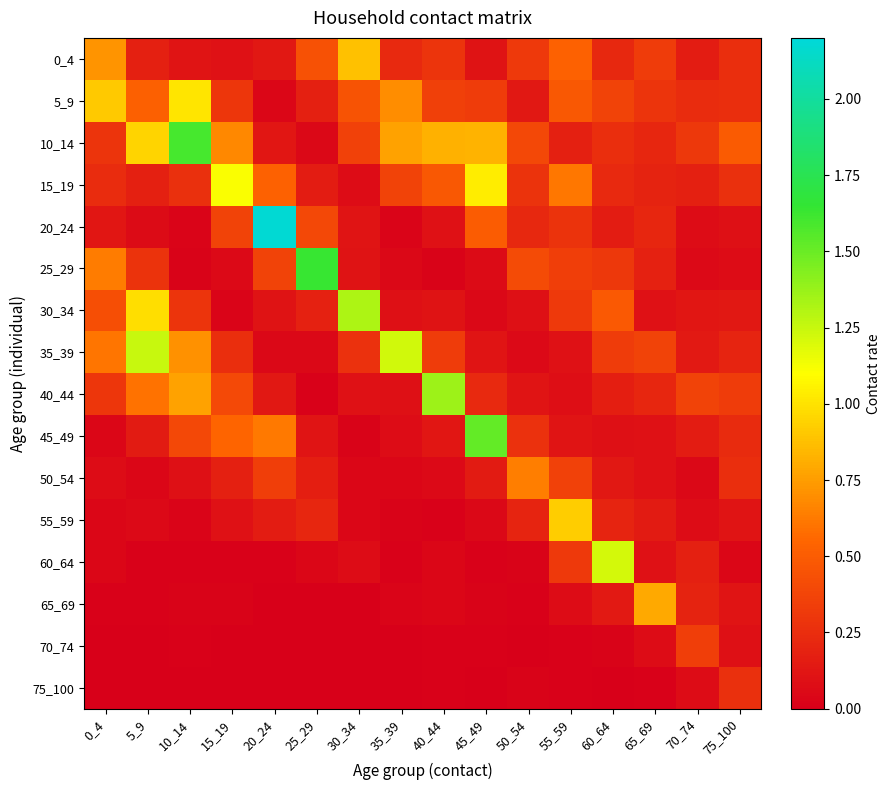

At how many categories does at least one series exceed 0?

16